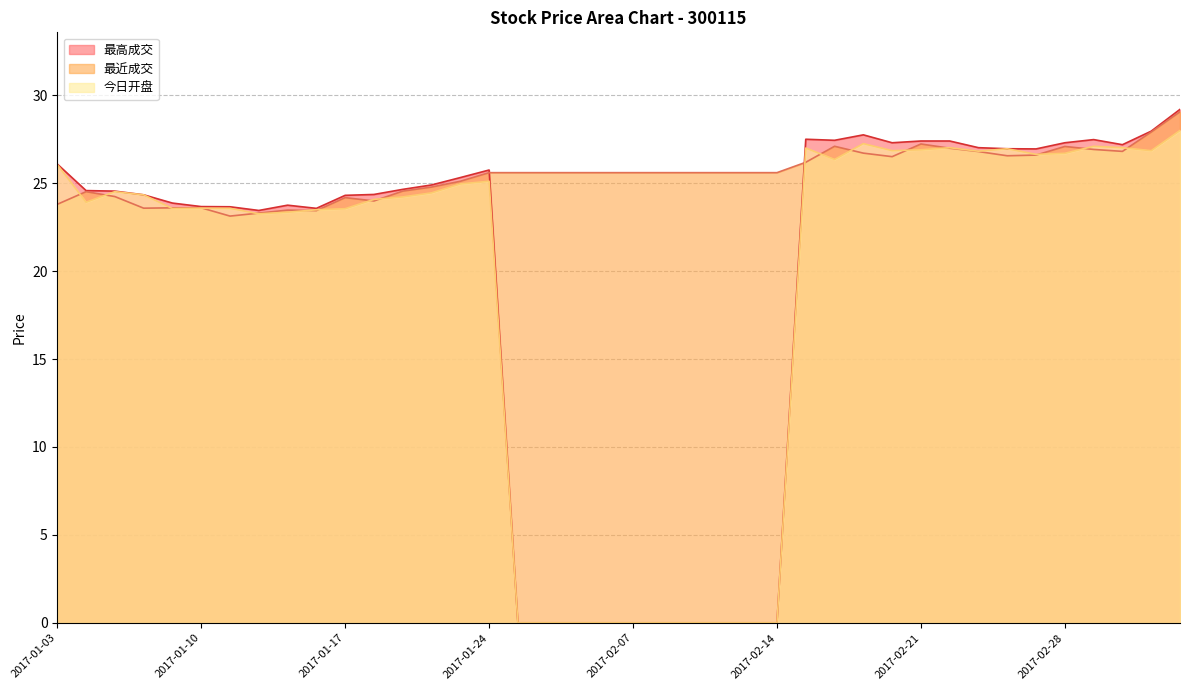

Reading right to left, list all the values displayed in this chart.

最高成交: 29.2	28.0	27.2	27.5	27.3	26.9	27.0	27.0	27.4	27.4	27.3	27.8	27.4	27.5	0.0	0.0	0.0	0.0	0.0	0.0	0.0	0.0	0.0	0.0	25.8	25.3	24.9	24.6	24.4	24.3	23.6	23.8	23.4	23.7	23.7	23.9	24.3	24.6	24.6	26.1
最近成交: 29.1	27.9	26.8	26.9	27.1	26.6	26.6	26.8	27.0	27.2	26.5	26.7	27.1	26.2	25.6	25.6	25.6	25.6	25.6	25.6	25.6	25.6	25.6	25.6	25.6	25.1	24.8	24.6	24.0	24.2	23.4	23.5	23.3	23.1	23.6	23.6	23.6	24.2	24.5	23.8
今日开盘: 28.0	26.9	27.0	27.1	26.7	26.6	27.0	26.8	27.0	26.9	26.9	27.2	26.4	27.0	0.0	0.0	0.0	0.0	0.0	0.0	0.0	0.0	0.0	0.0	25.1	25.0	24.4	24.2	24.1	23.6	23.5	23.4	23.3	23.6	23.6	23.6	24.3	24.5	23.9	26.1